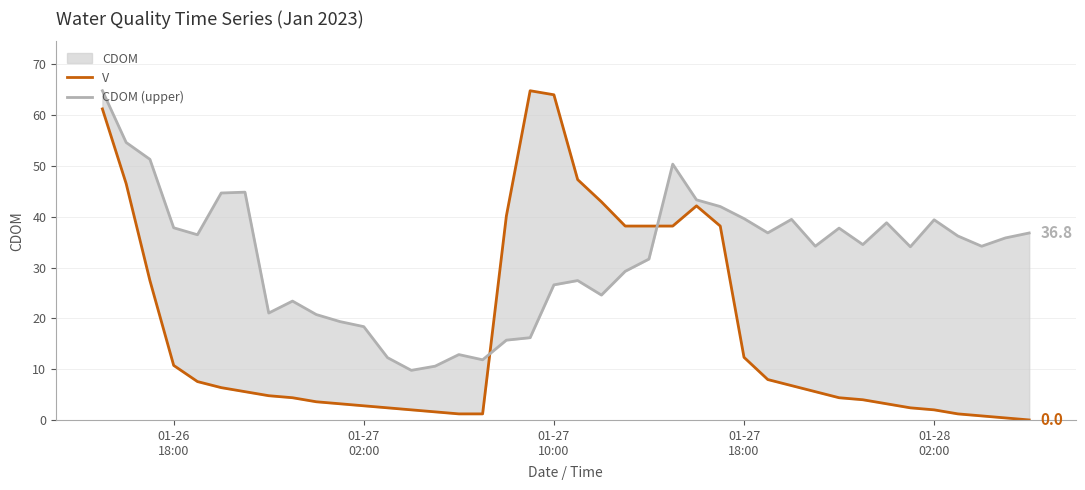

True or false: CDOM (upper) and V cross at least once.

True